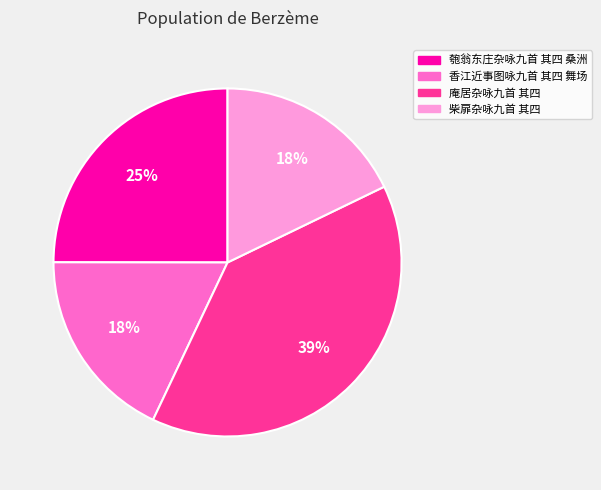

Between 匏翁东庄杂咏九首 其四 桑洲 and 庵居杂咏九首 其四, which is larger?

庵居杂咏九首 其四